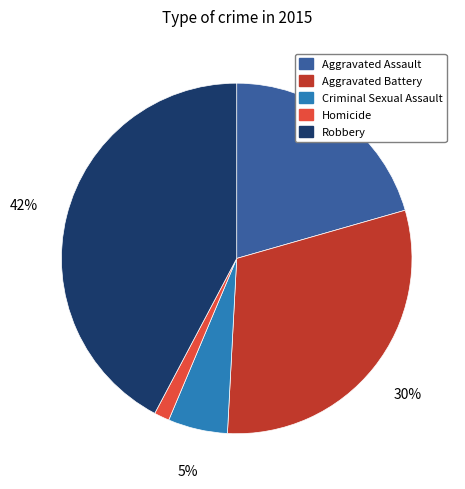

To the nearest percent, what is the average slice percentage?

20%